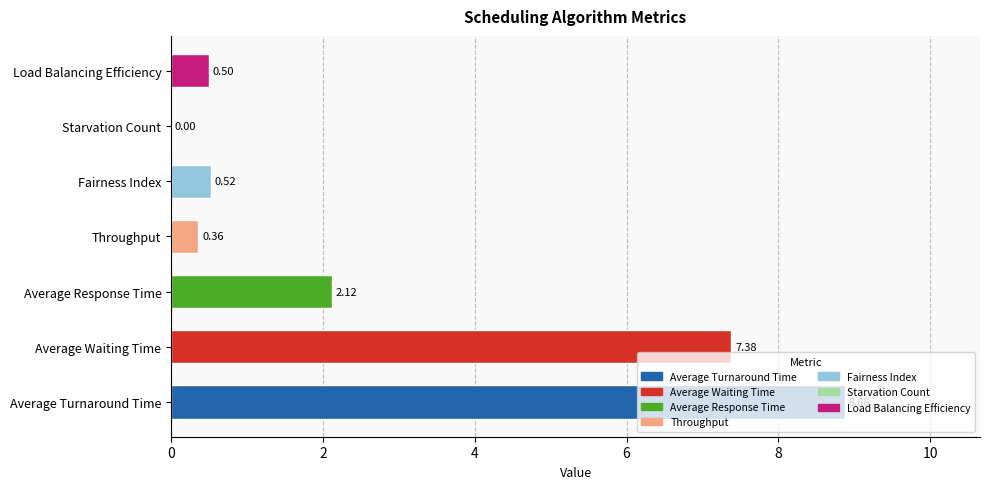

Between Throughput and Load Balancing Efficiency, which is larger?

Load Balancing Efficiency